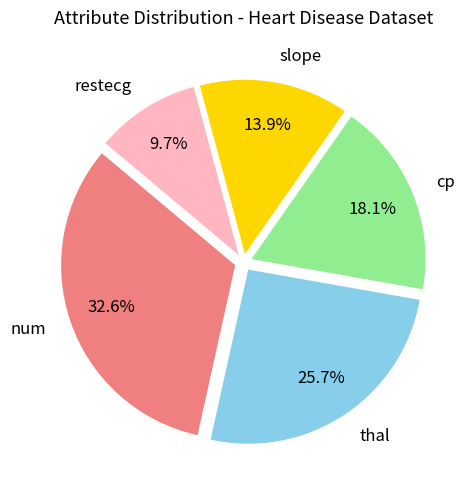

Which category has the biggest portion of the pie?

num